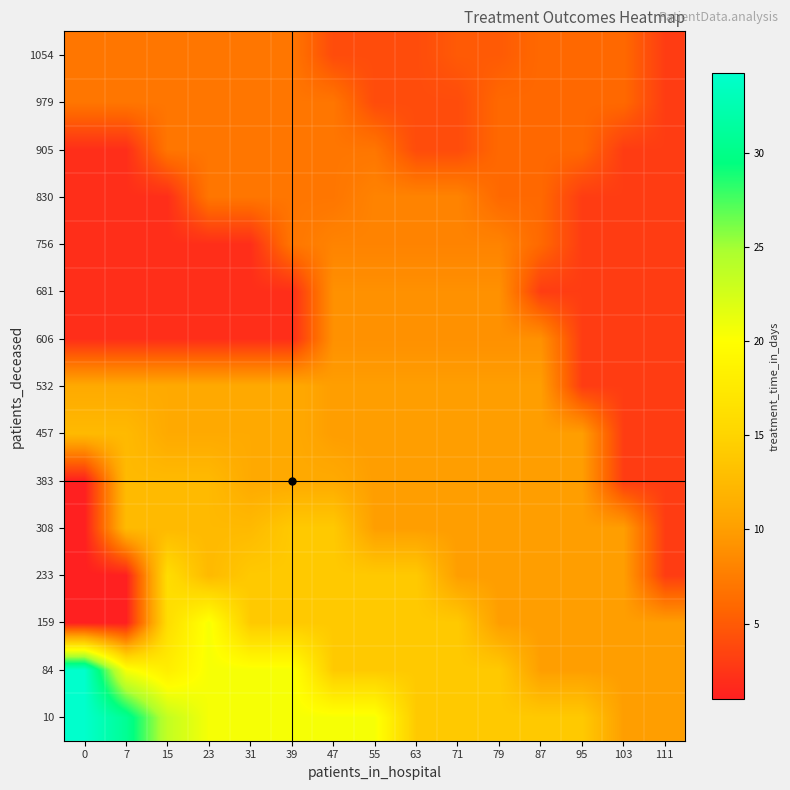

At which category is the sum across all series the highest?

47